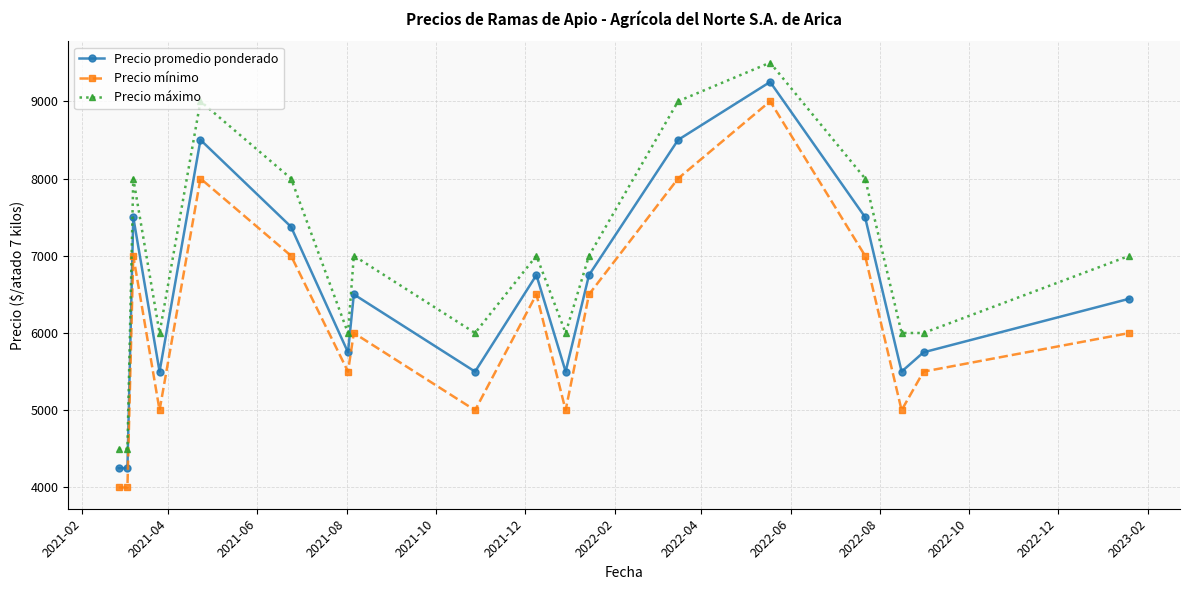

What is the minimum value shown in the chart?

4000